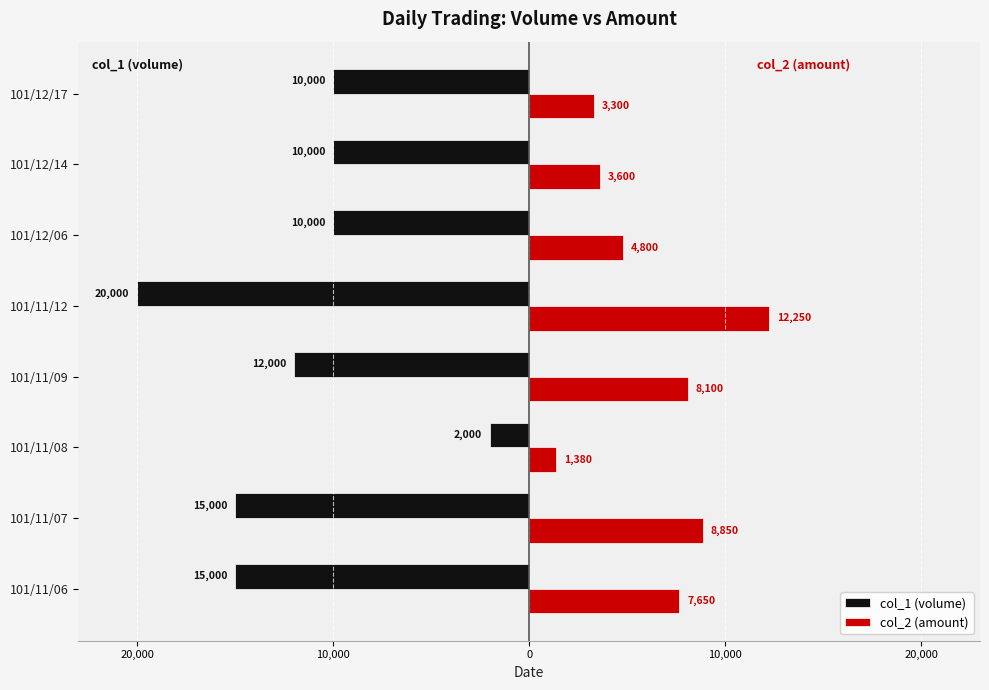

What are all the series names shown in the legend?

col_1 (volume), col_2 (amount)